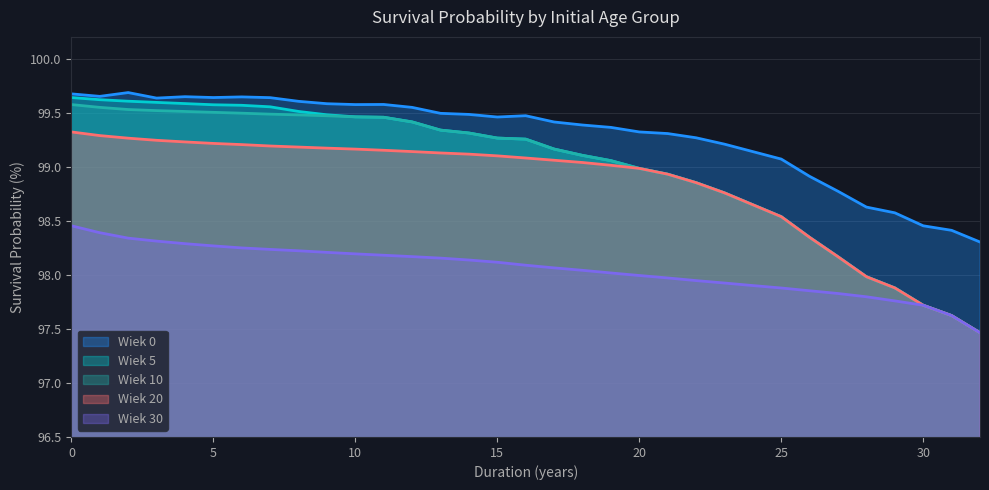

Between 19 and 25, which series saw the biggest shift?

Age 5